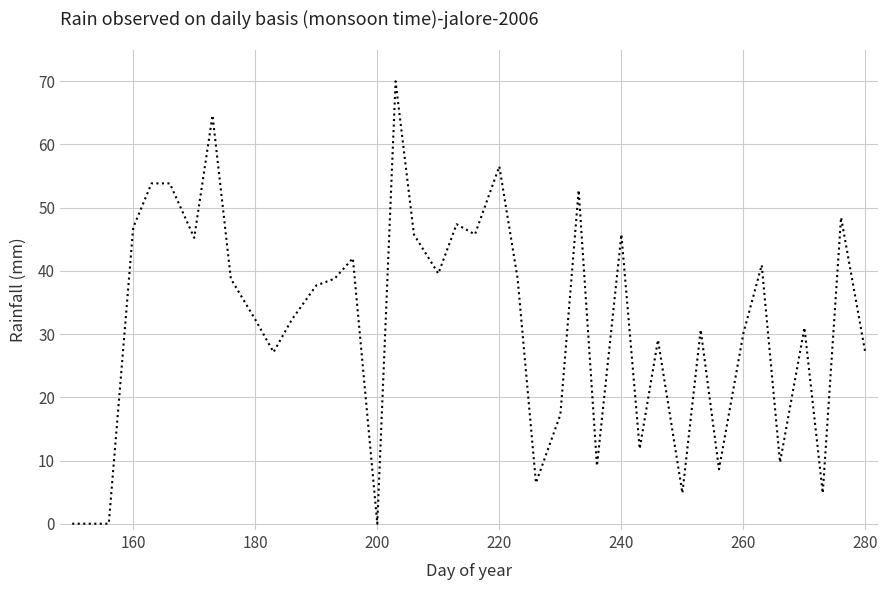

How many lines are shown in the chart?

1